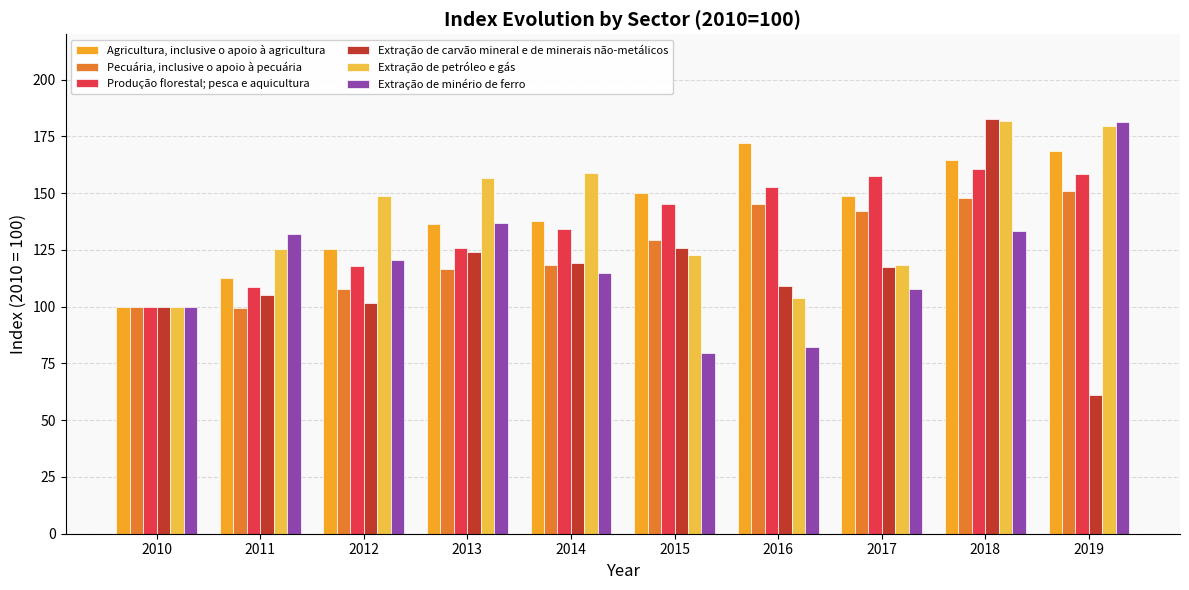

What is the value of the Agricultura, inclusive o apoio à agricultura bar at the 8th from the left?

148.7